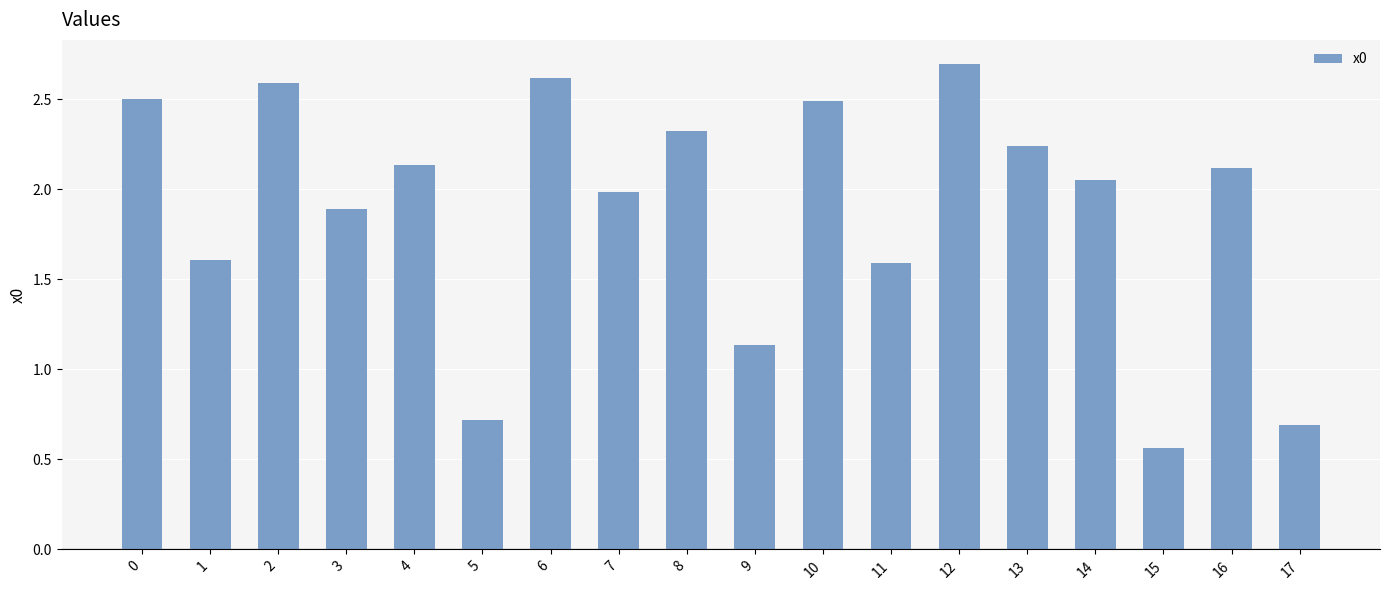

What is the greatest value displayed?

2.7